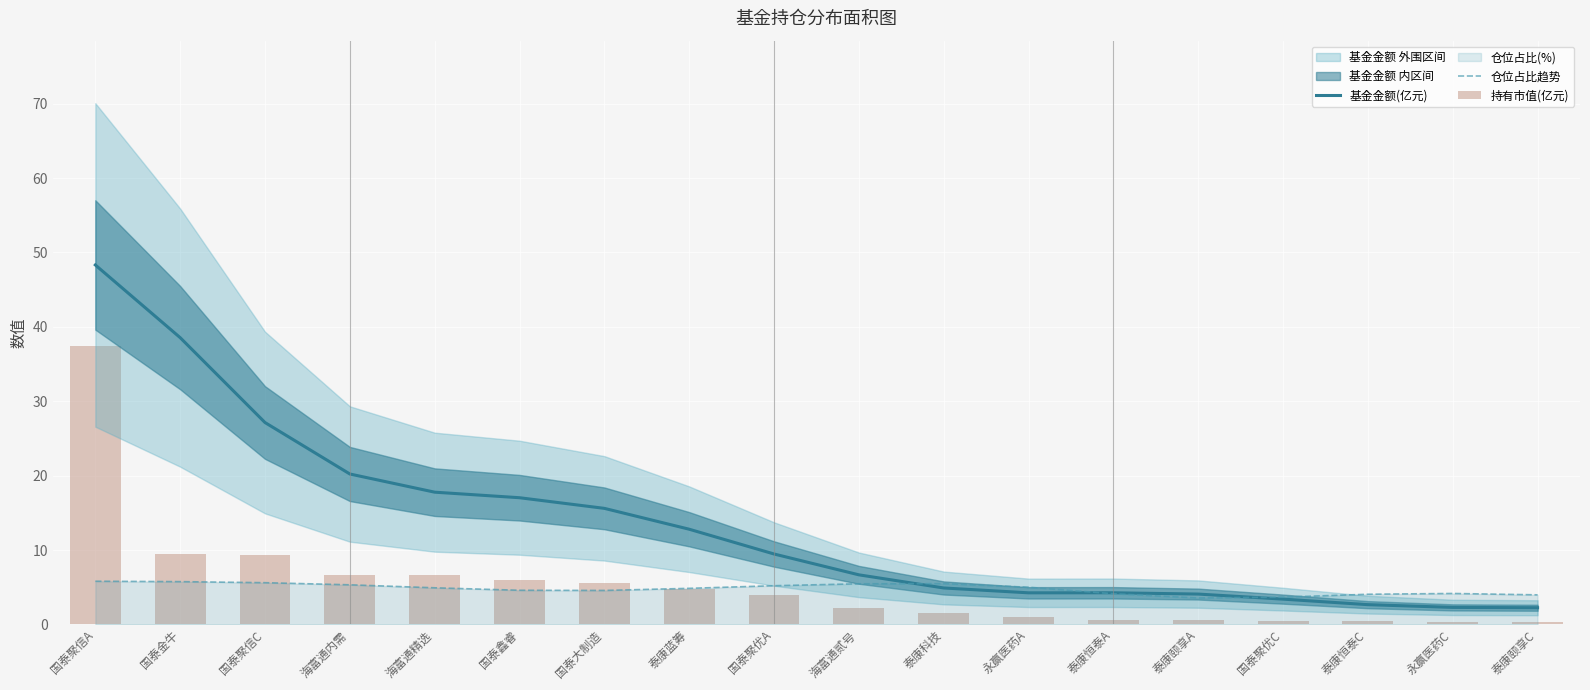

Which category has the lowest value in the 基金金额(亿元) series?

泰康颐享C